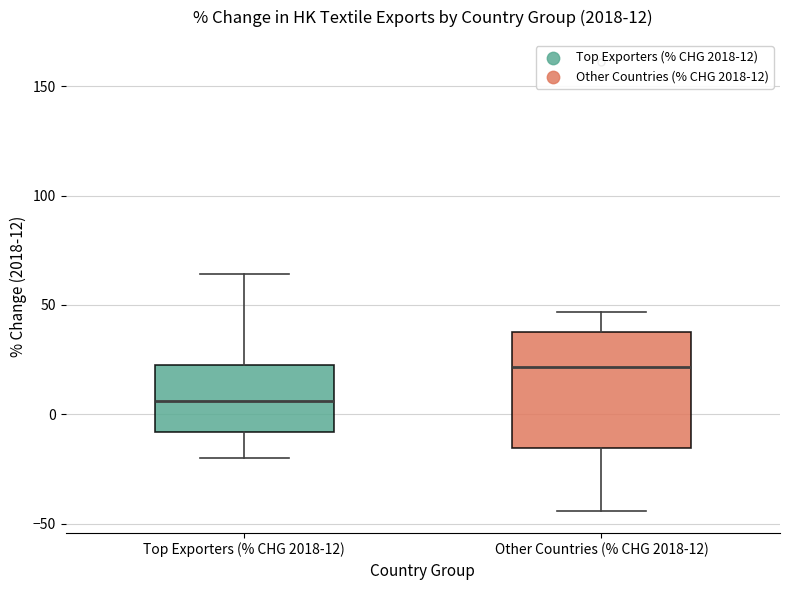

Which box has the lowest median line?

Top Exporters (% CHG 2018-12)